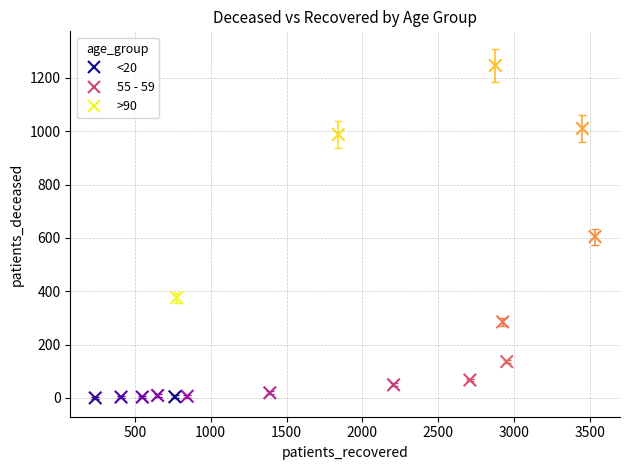

What Y value in the scatter plot is closest to 623?

605